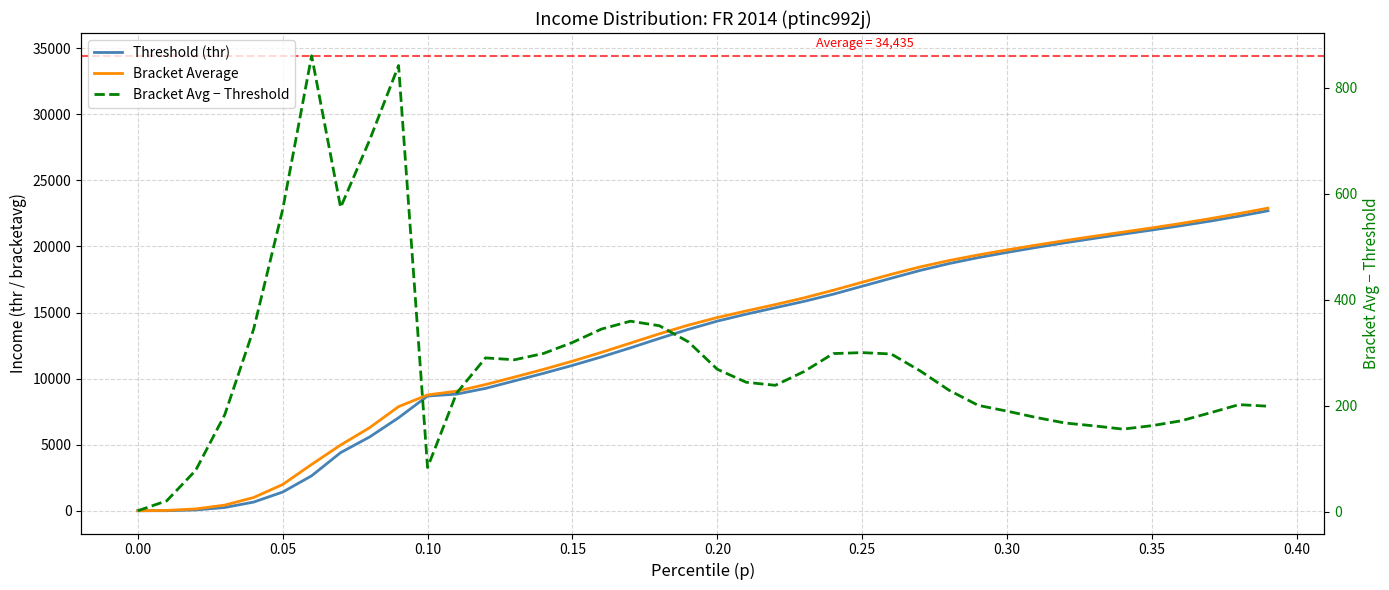

How many interior local peaks does the Bracket Avg − Threshold series have?

6